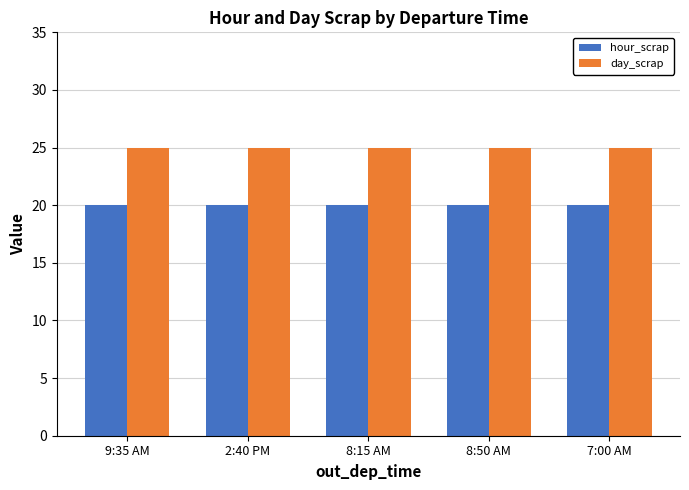

What is the spread (max minus min) of values at 9:35 AM?

5